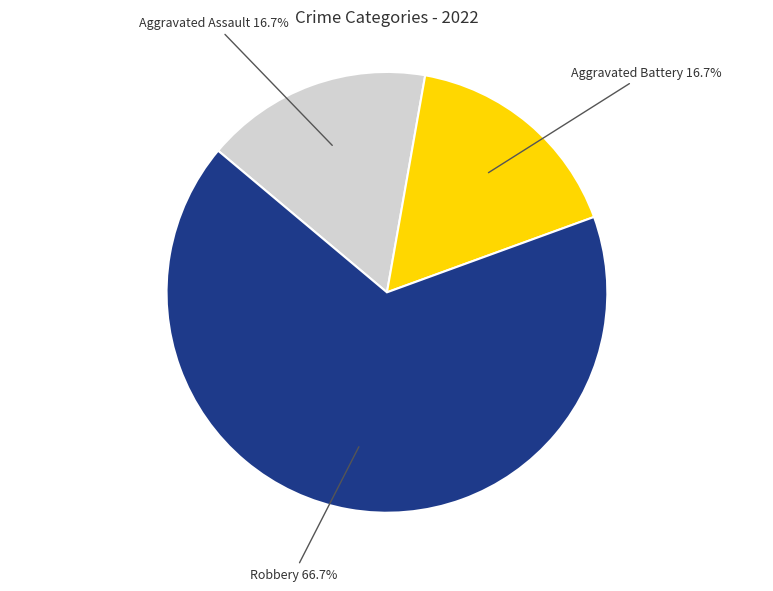

Count the number of slices in the pie.

3